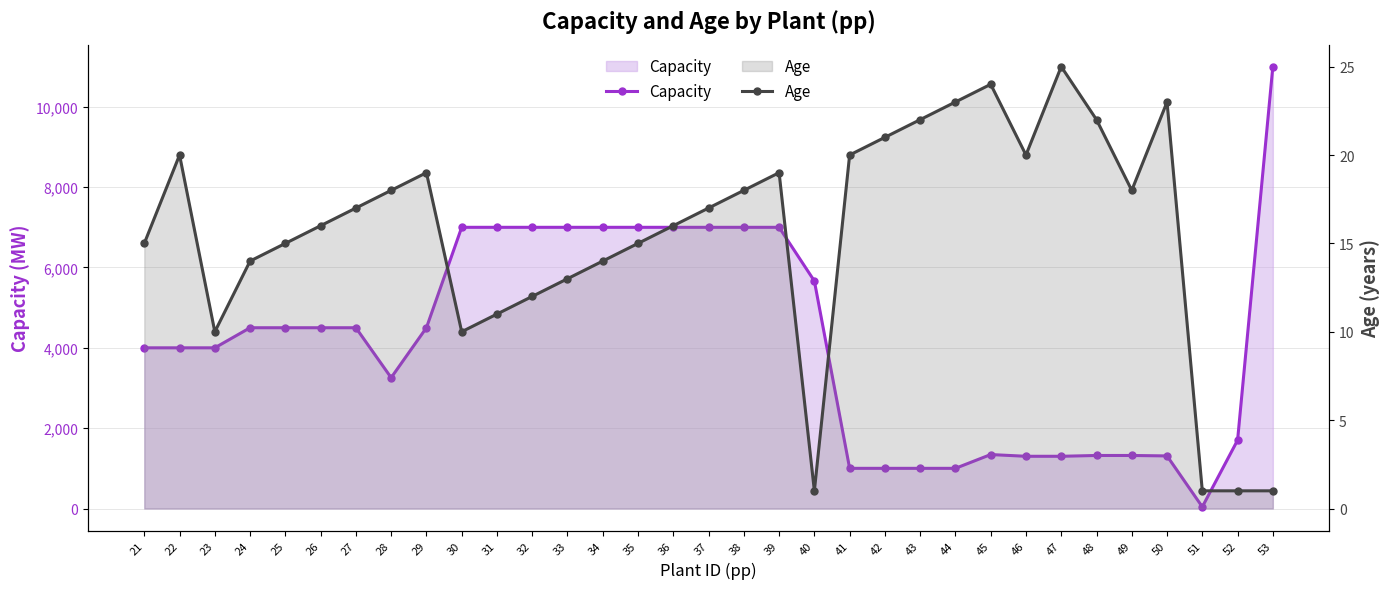

Reading left to right, what are all the values shown in this chart?

Capacity: 4000.0	4000.0	4000.0	4500.0	4500.0	4500.0	4500.0	3257.0	4500.0	7000.0	7000.0	7000.0	7000.0	7000.0	7000.0	7000.0	7000.0	7000.0	7000.0	5663.9	1000.0	1000.0	1000.0	1000.0	1343.0	1300.0	1300.0	1320.0	1320.0	1309.0	41.0	1700.0	11000.0
Age: 15.0	20.0	10.0	14.0	15.0	16.0	17.0	18.0	19.0	10.0	11.0	12.0	13.0	14.0	15.0	16.0	17.0	18.0	19.0	1.0	20.0	21.0	22.0	23.0	24.0	20.0	25.0	22.0	18.0	23.0	1.0	1.0	1.0